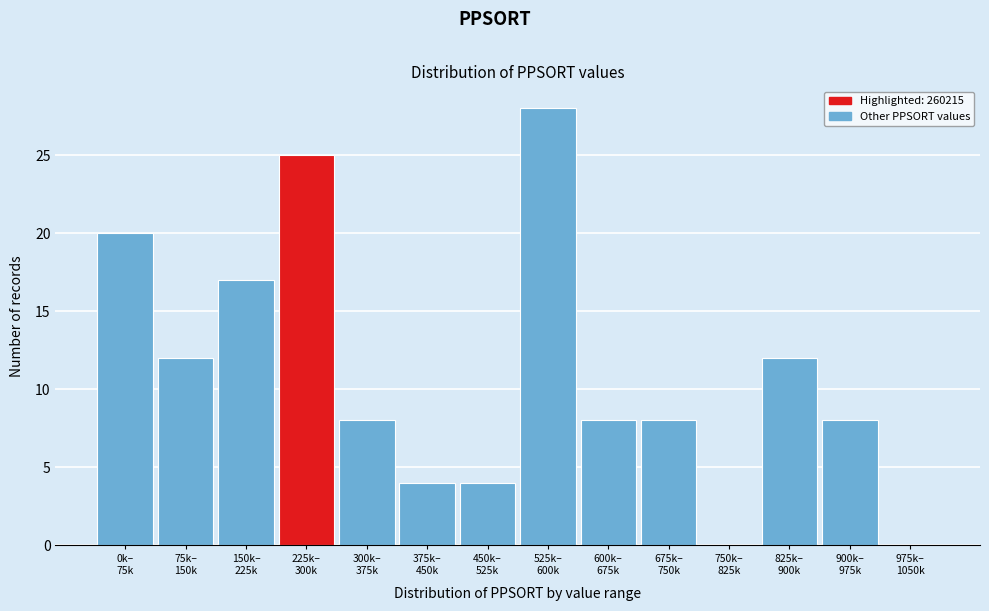

What is the sum of all values?

154